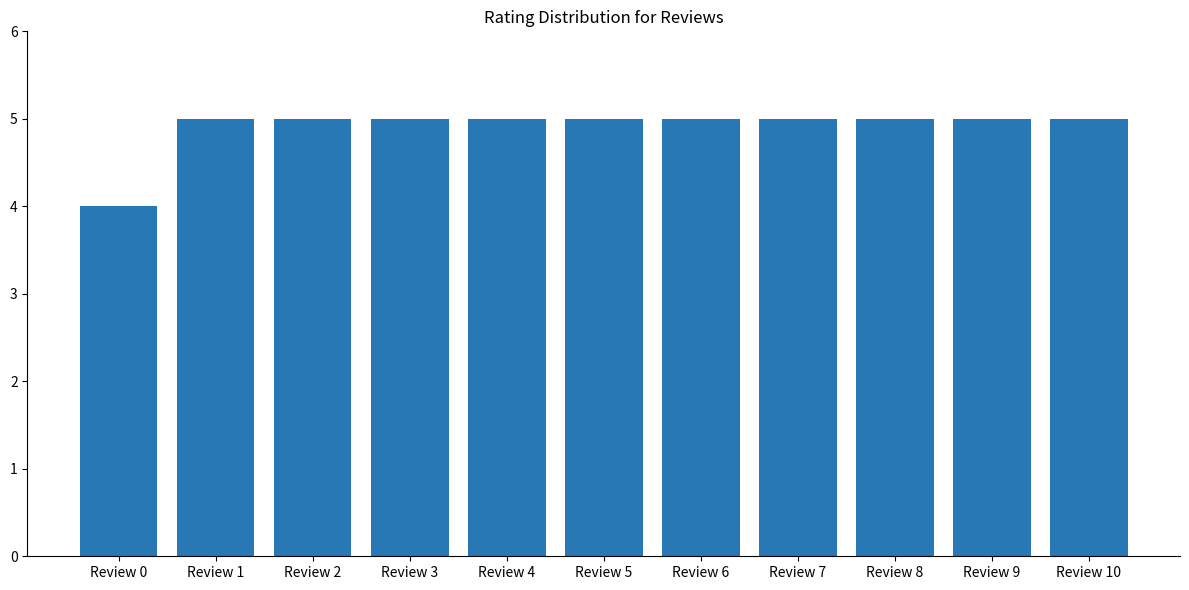

What is the average value?

5